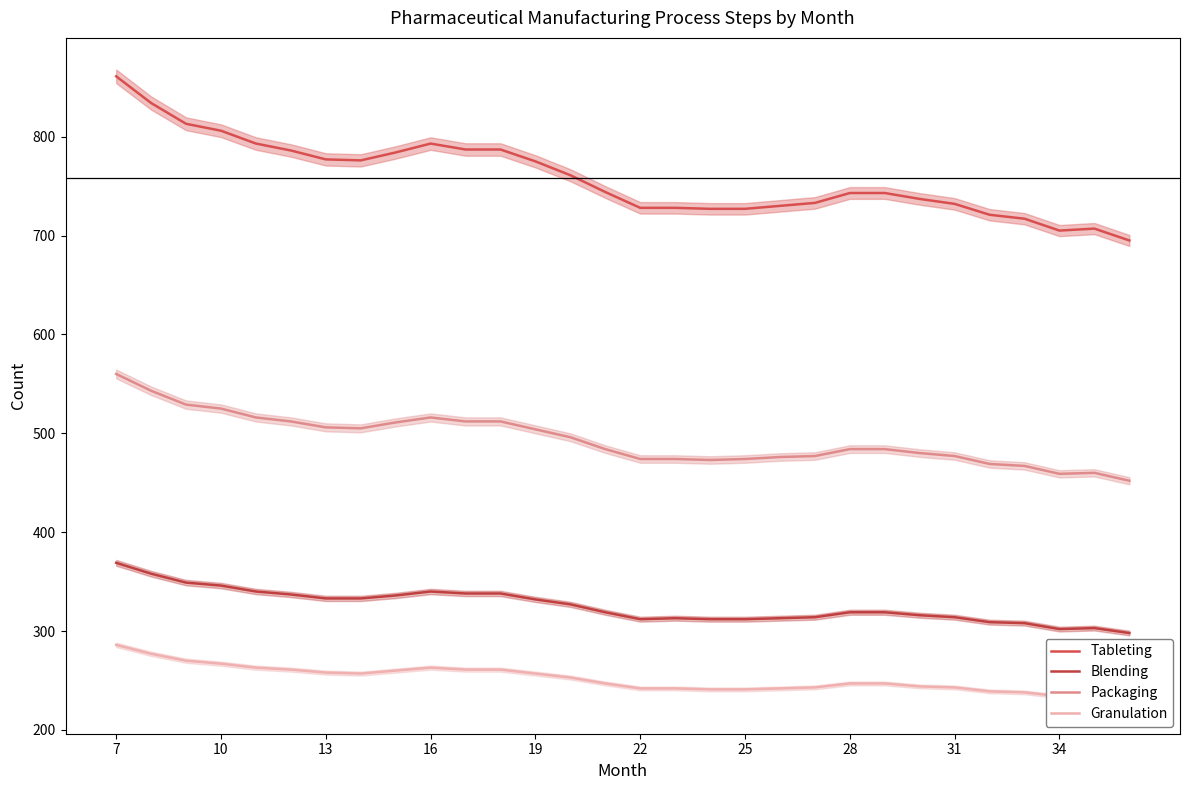

What is the value of the Packaging point at the 21st from the left?

477